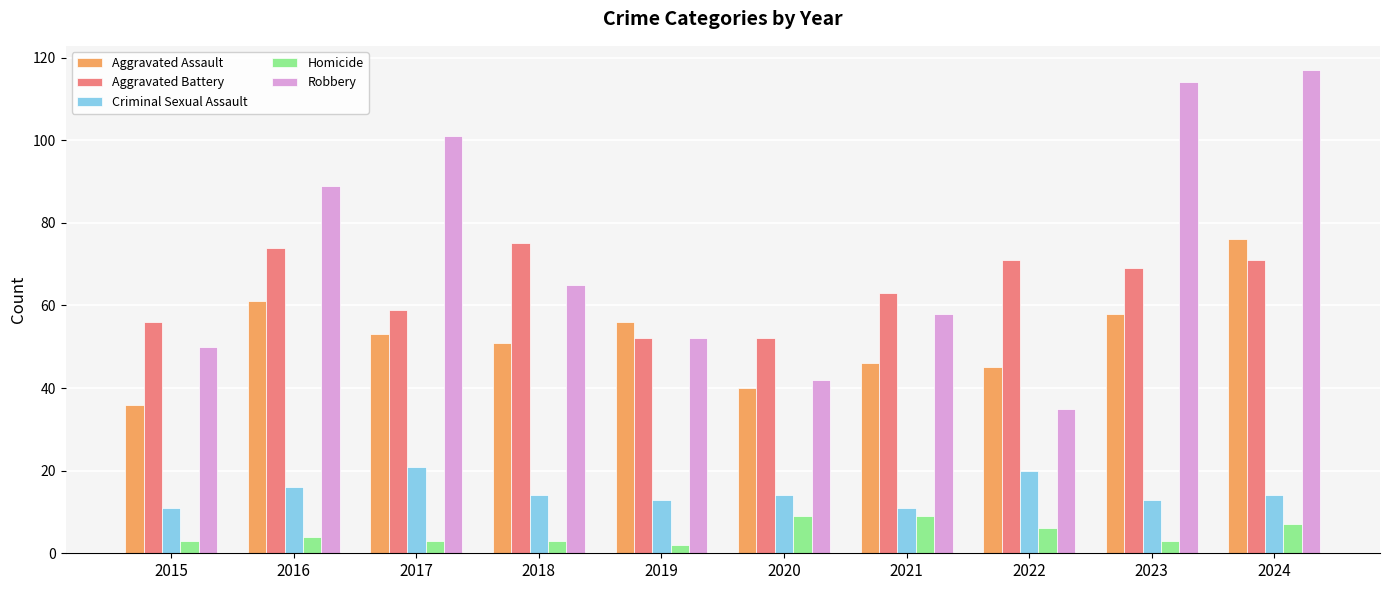

Reading right to left, what are all the values shown in this chart?

Aggravated Assault: 2024=76	2023=58	2022=45	2021=46	2020=40	2019=56	2018=51	2017=53	2016=61	2015=36
Aggravated Battery: 2024=71	2023=69	2022=71	2021=63	2020=52	2019=52	2018=75	2017=59	2016=74	2015=56
Criminal Sexual Assault: 2024=14	2023=13	2022=20	2021=11	2020=14	2019=13	2018=14	2017=21	2016=16	2015=11
Homicide: 2024=7	2023=3	2022=6	2021=9	2020=9	2019=2	2018=3	2017=3	2016=4	2015=3
Robbery: 2024=117	2023=114	2022=35	2021=58	2020=42	2019=52	2018=65	2017=101	2016=89	2015=50